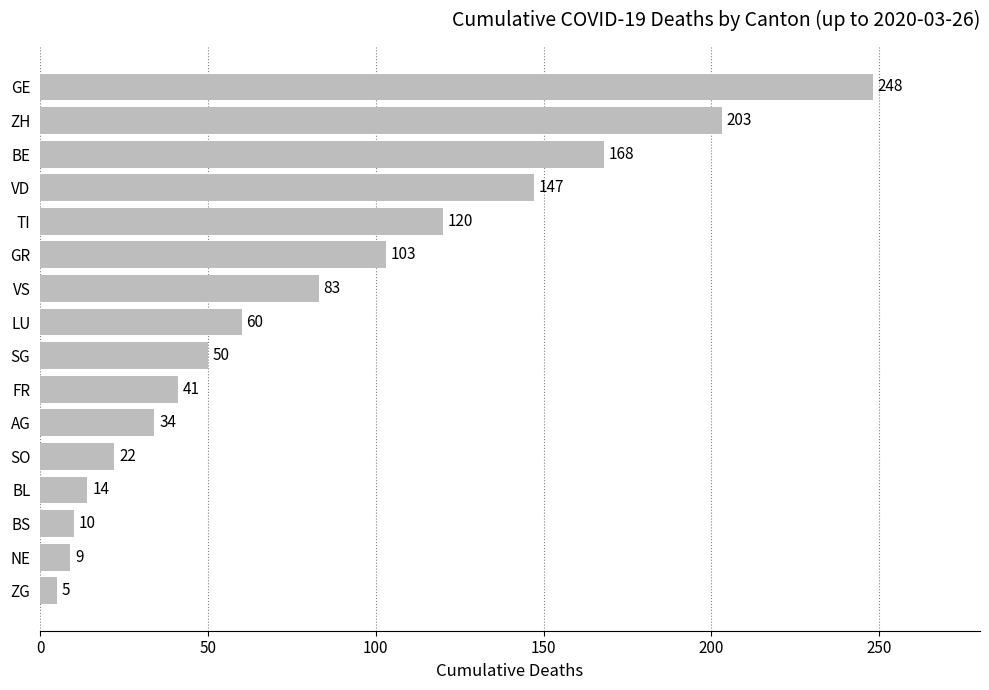

Reading top to bottom, extract all data points from this chart.

GE=248	ZH=203	BE=168	VD=147	TI=120	GR=103	VS=83	LU=60	SG=50	FR=41	AG=34	SO=22	BL=14	BS=10	NE=9	ZG=5